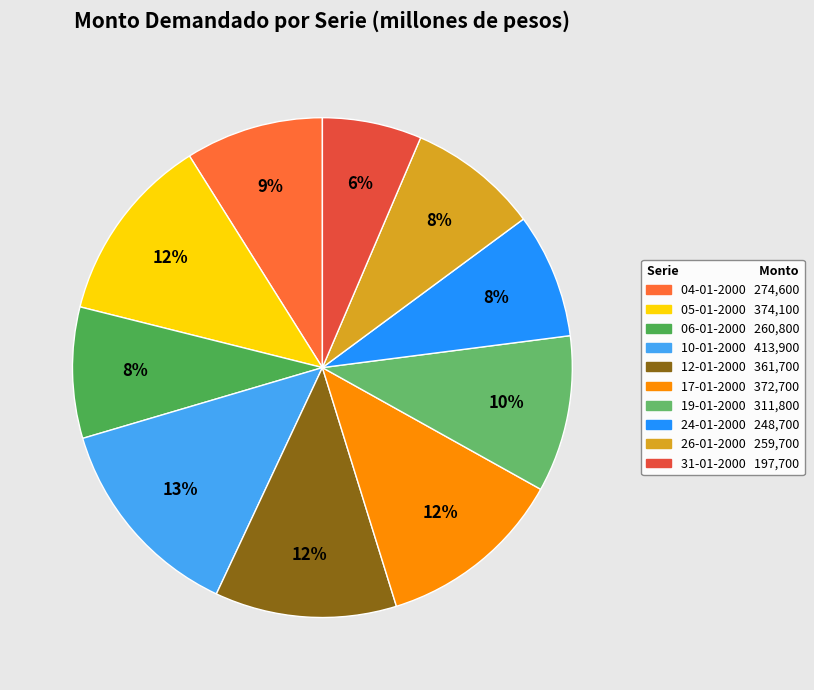

What percentage is the 10-01-2000 slice, to the nearest percent?

13%